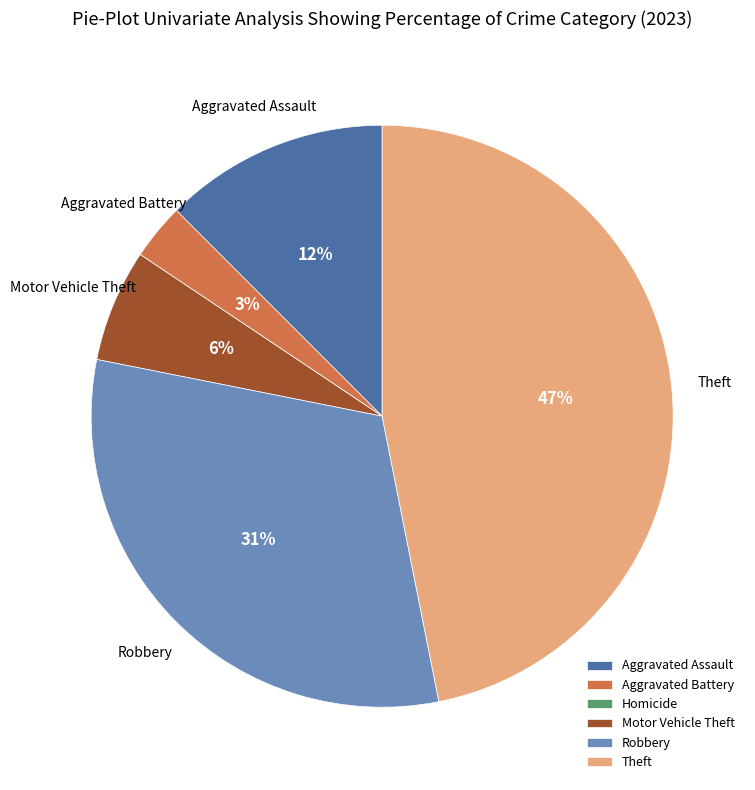

What percentage is the Theft slice, to the nearest percent?

47%